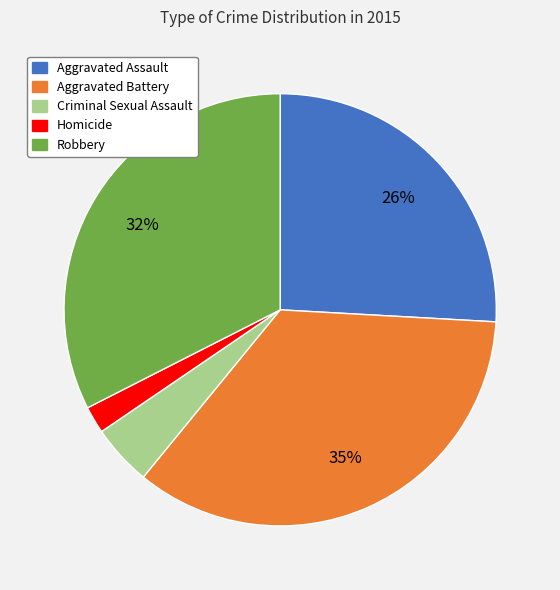

Which category has the smallest portion of the pie?

Homicide